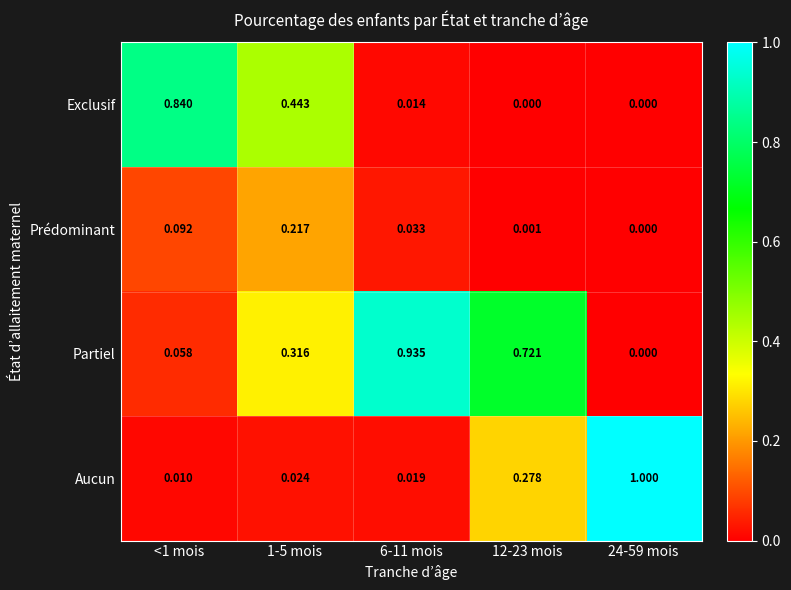

Which series has the widest spread of values?

Aucun